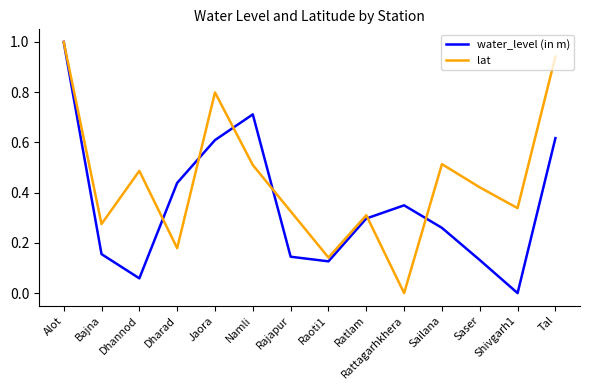

Which series has the largest total across all categories?

lat